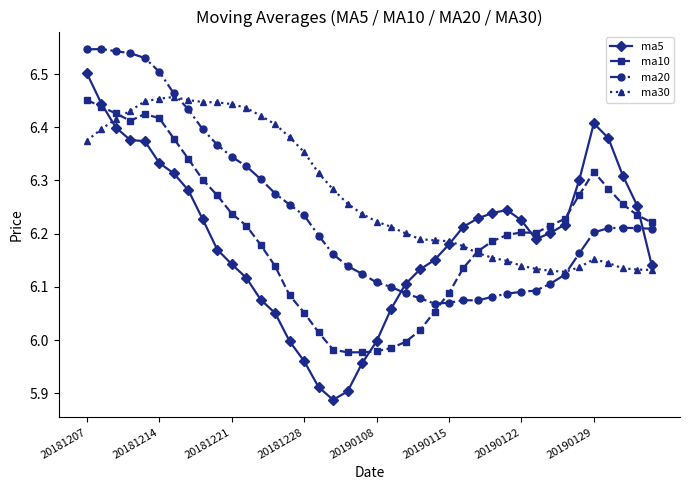

True or false: ma10 has more than 0 points higher than both neighbors.

True